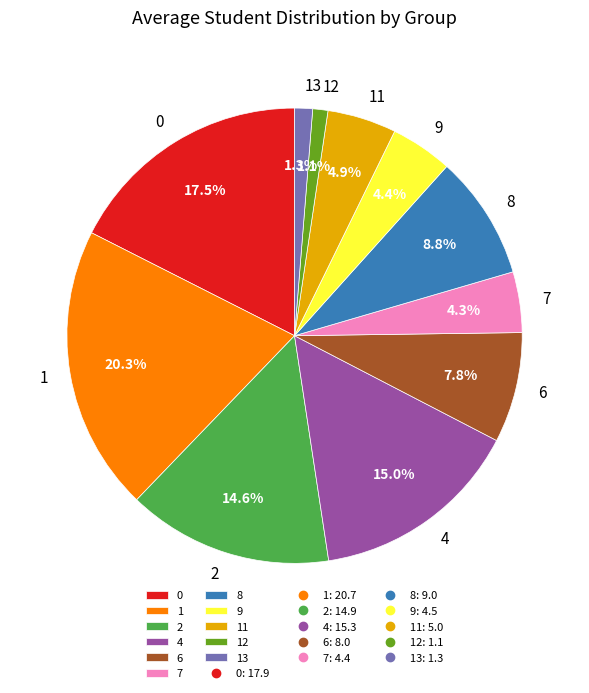

True or false: 0 accounts for 27% of the total.

False